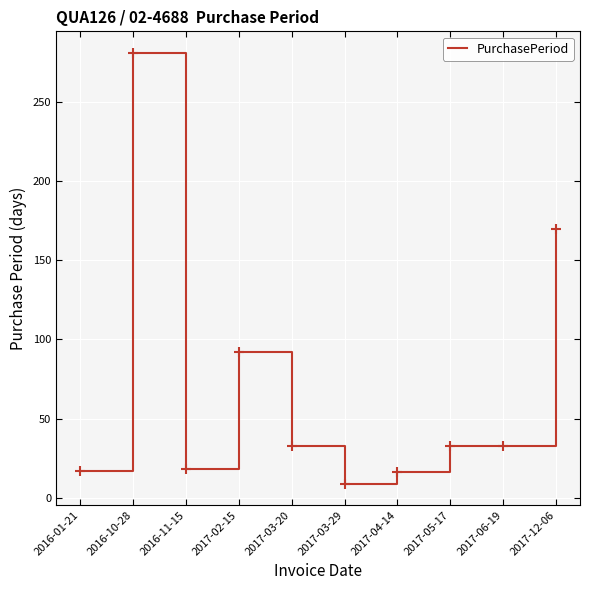

What is the difference between the maximum and minimum values?

272